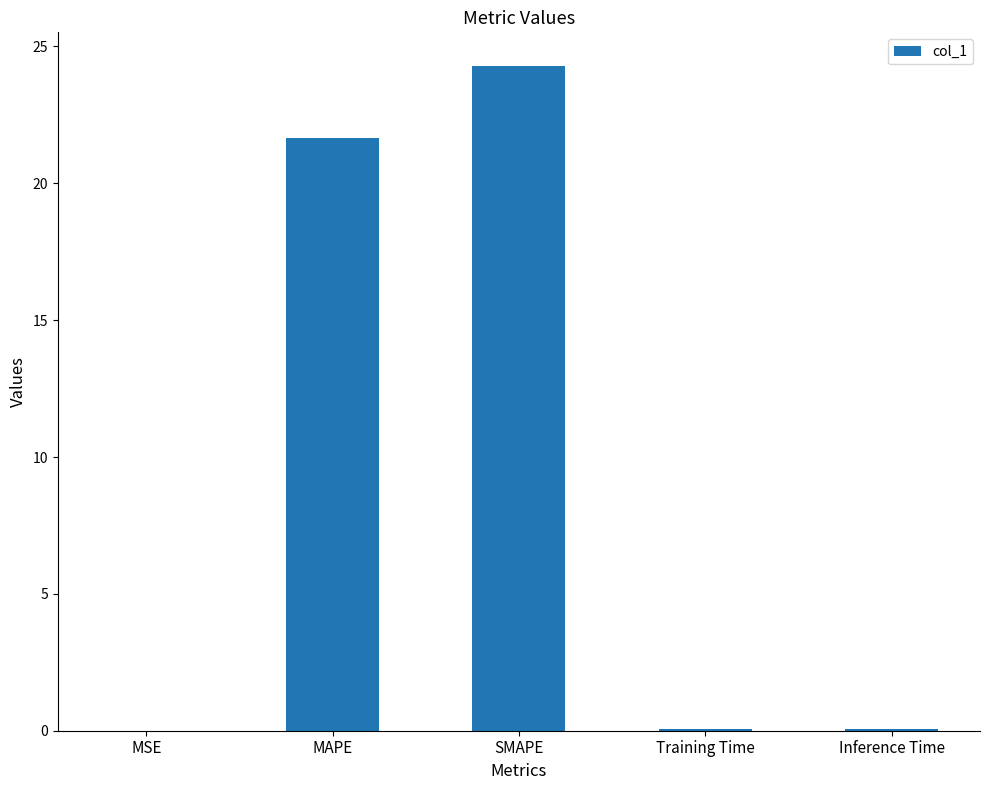

What is the ratio of the value at SMAPE to the value at MAPE?

1.1